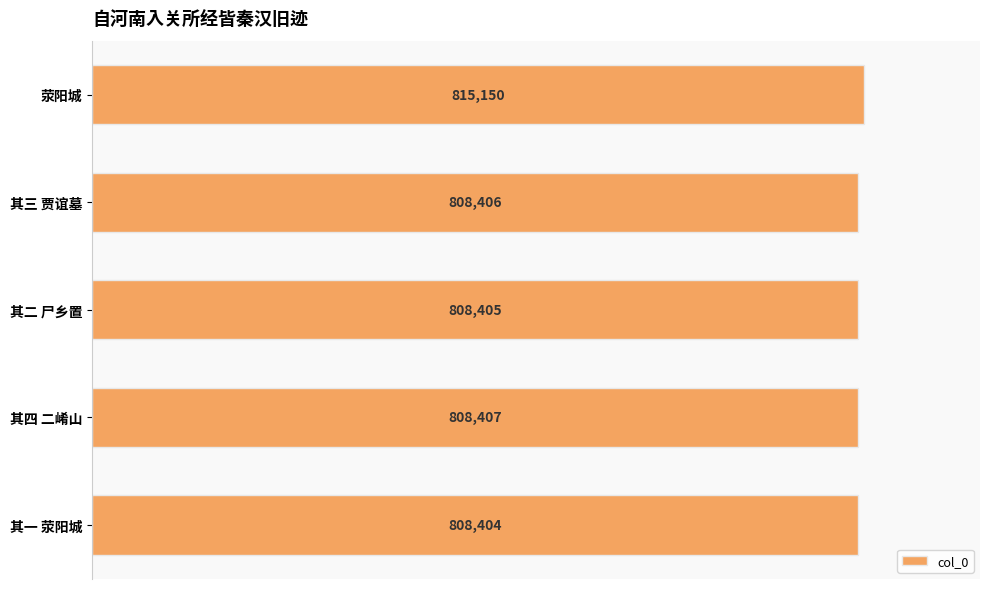

Count the number of data series in this chart.

1